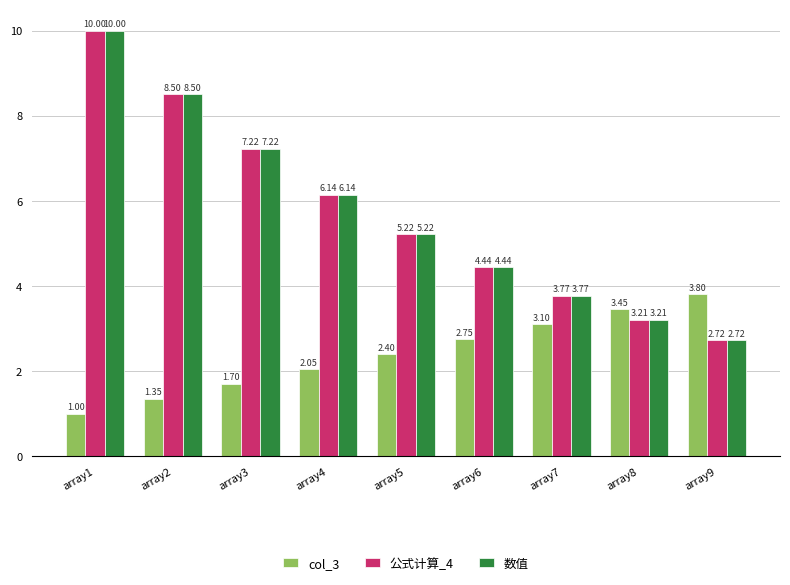

At how many categories does at least one series exceed 6?

4